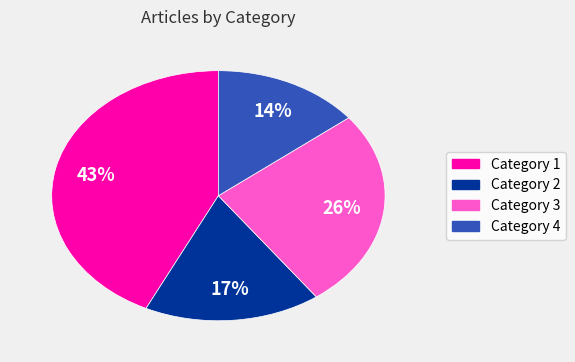

What percentage is the Category 3 slice, to the nearest percent?

26%